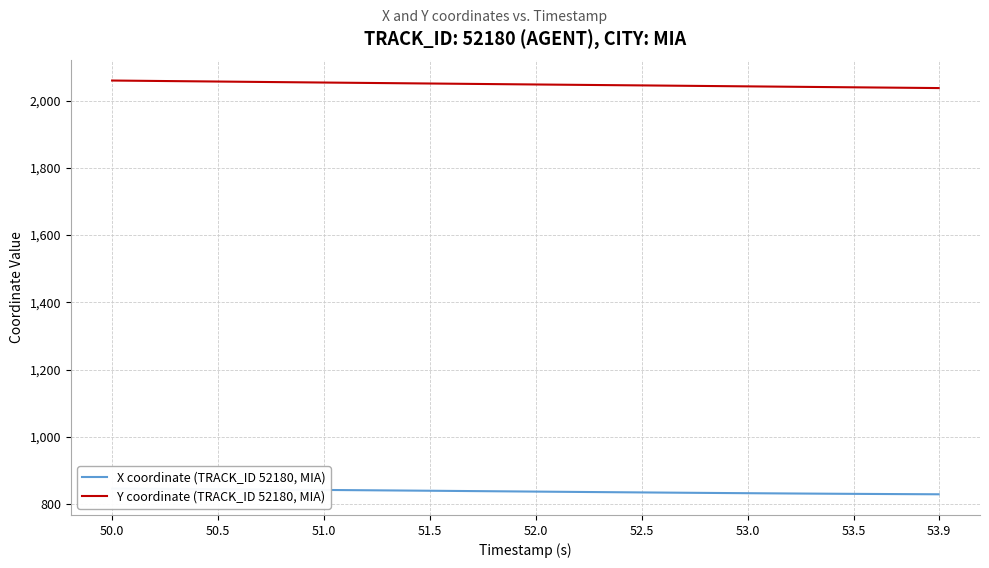

Count the number of categories in the chart.

40